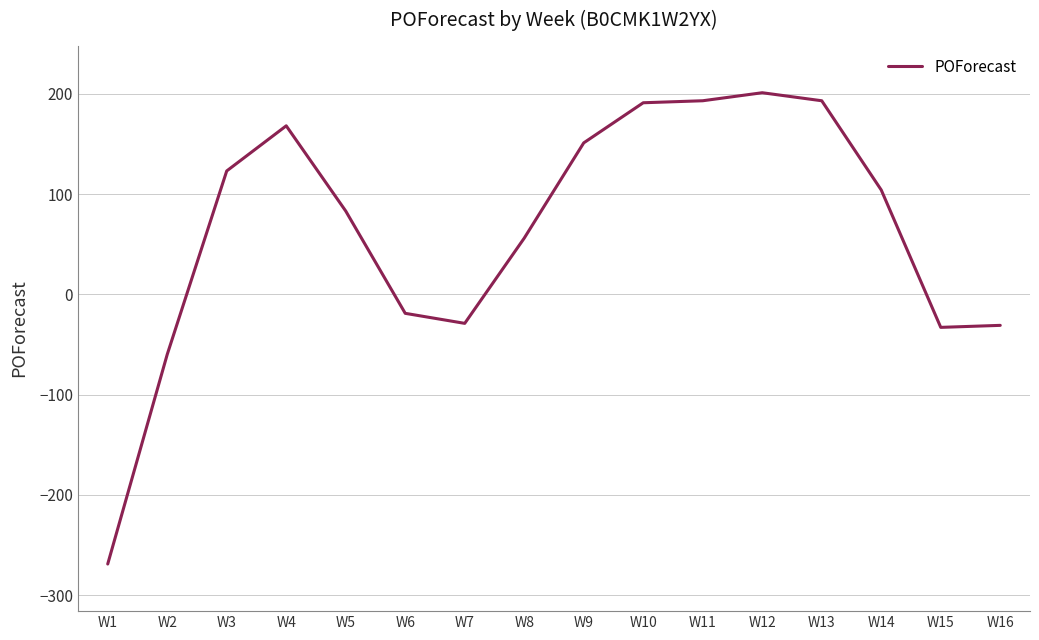

What is the smallest value displayed?

-269